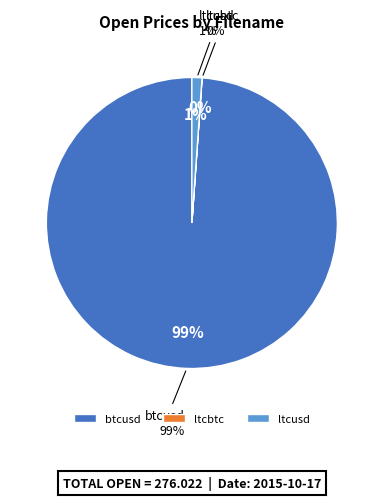

How many segments does this pie chart have?

3